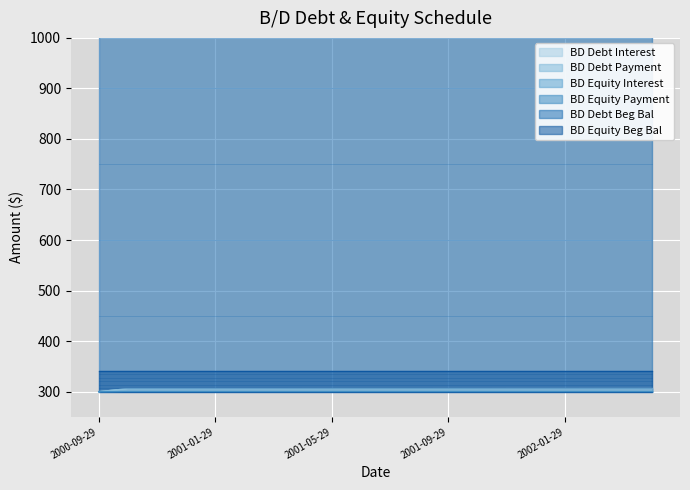

The value of BD Equity Interest at 2001-04-29 is 300.5. True or false?

True